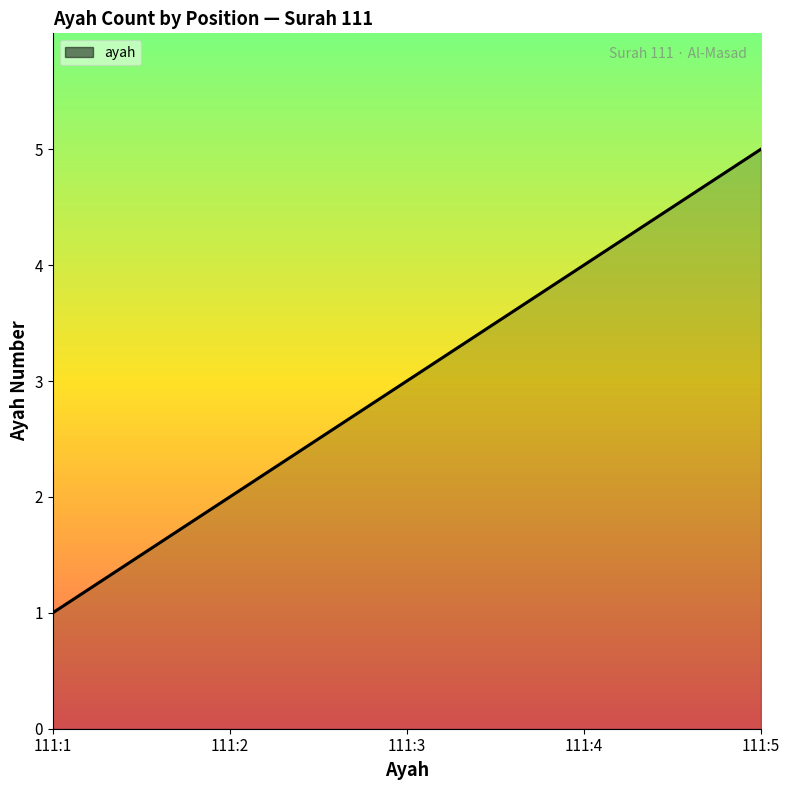

True or false: the data has more than 2 interior local peaks.

False